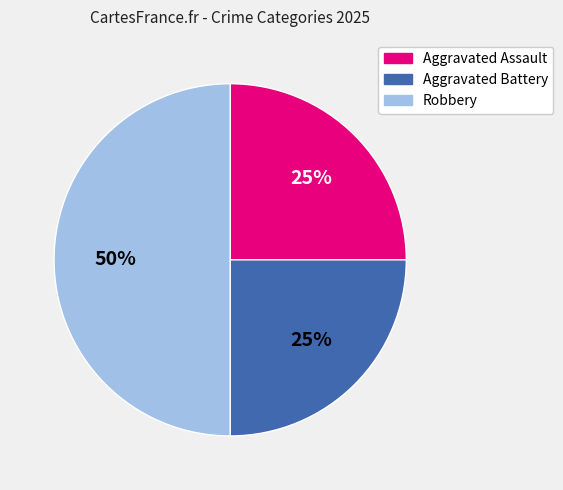

To the nearest percent, what is the difference between the largest and smallest slice percentages?

25%